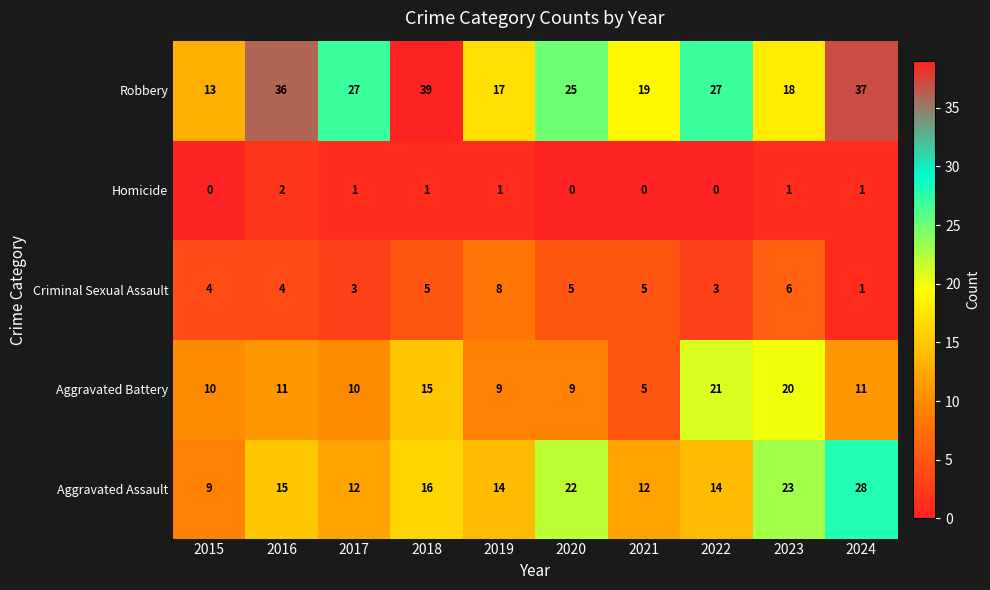

What is the difference between the maximum and second lowest values in the Robbery series?

22